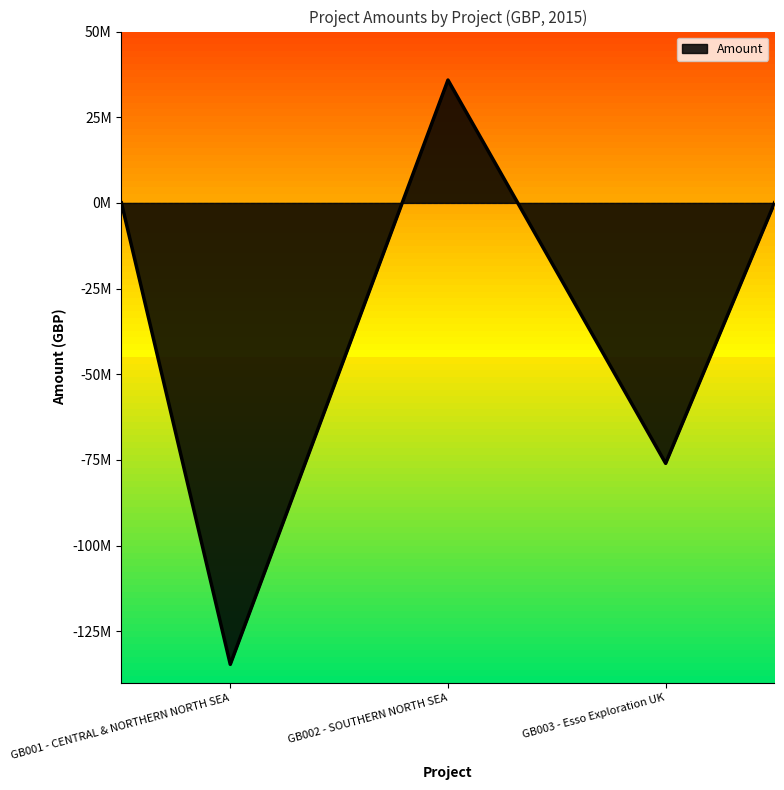

Rank the categories by value from highest to lowest.

GB002 - SOUTHERN NORTH SEA, GB003 - Esso Exploration UK, GB001 - CENTRAL & NORTHERN NORTH SEA